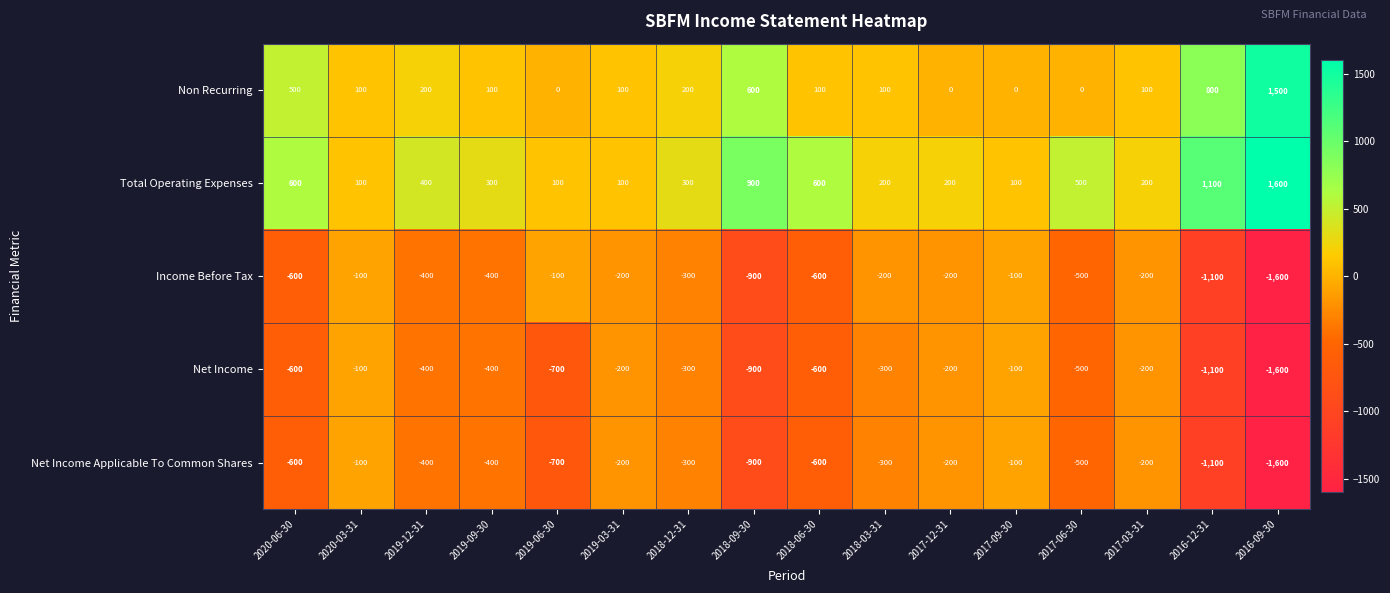

Where is Income Before Tax nearest to the value -850?

2018-09-30